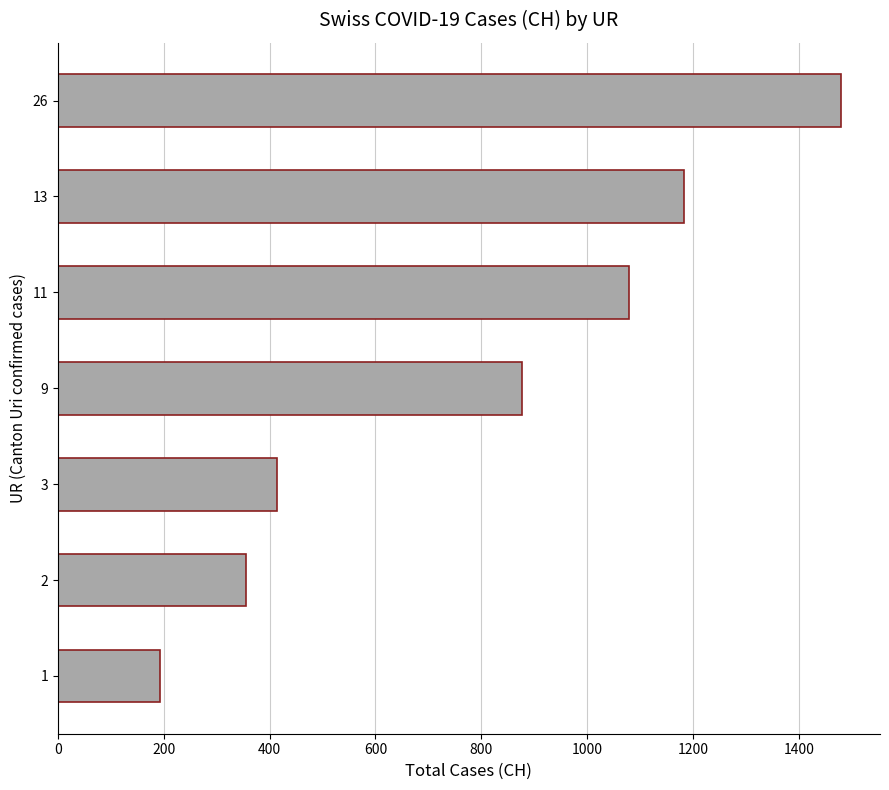

List the labels in order of value, smallest first.

1, 2, 3, 9, 11, 13, 26